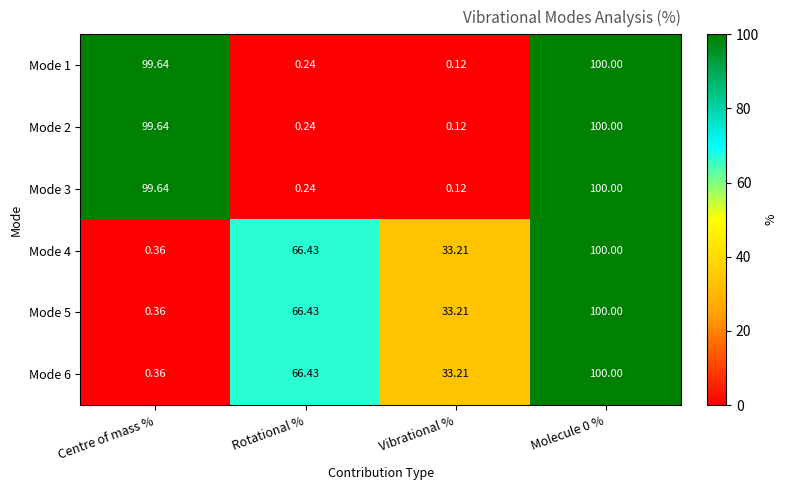

Is the value of Mode 4 at Rotational % greater than the value of Mode 6 at Centre of mass %?

Yes